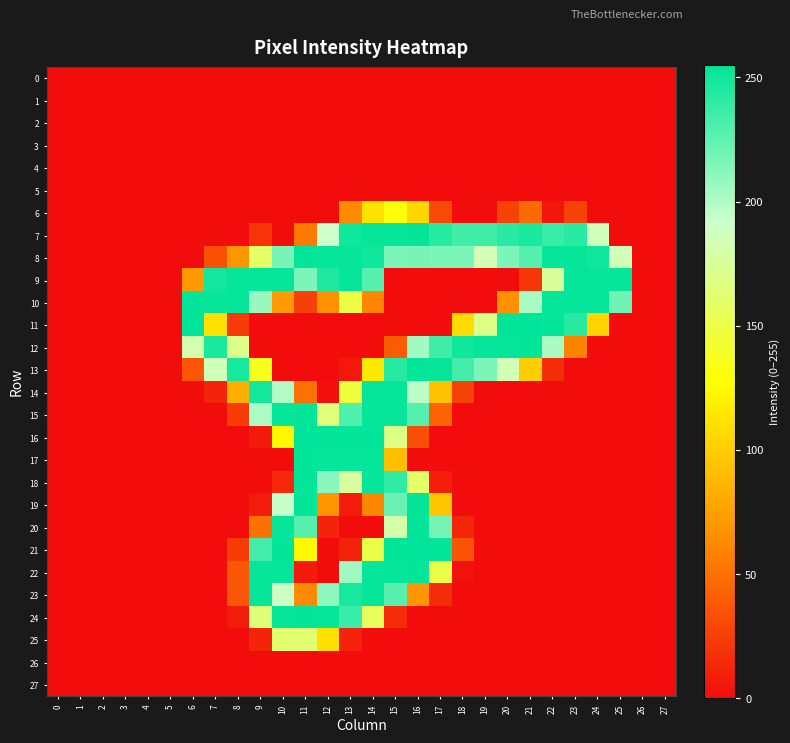

Which has a higher value, 27 or 15?

27